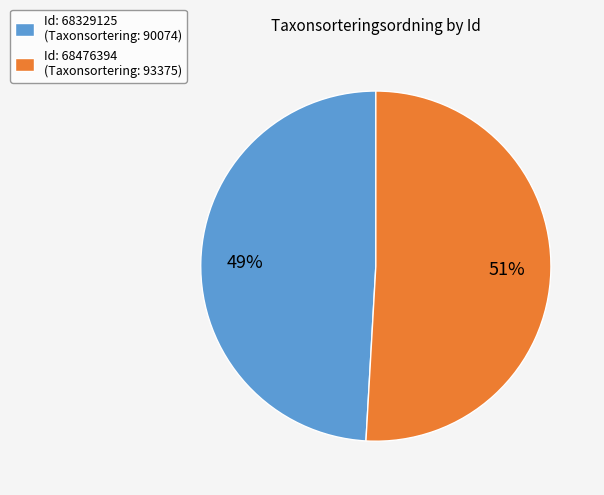

To the nearest percent, what portion does Id: 68476394 (Taxonsortering: 93375) represent?

51%